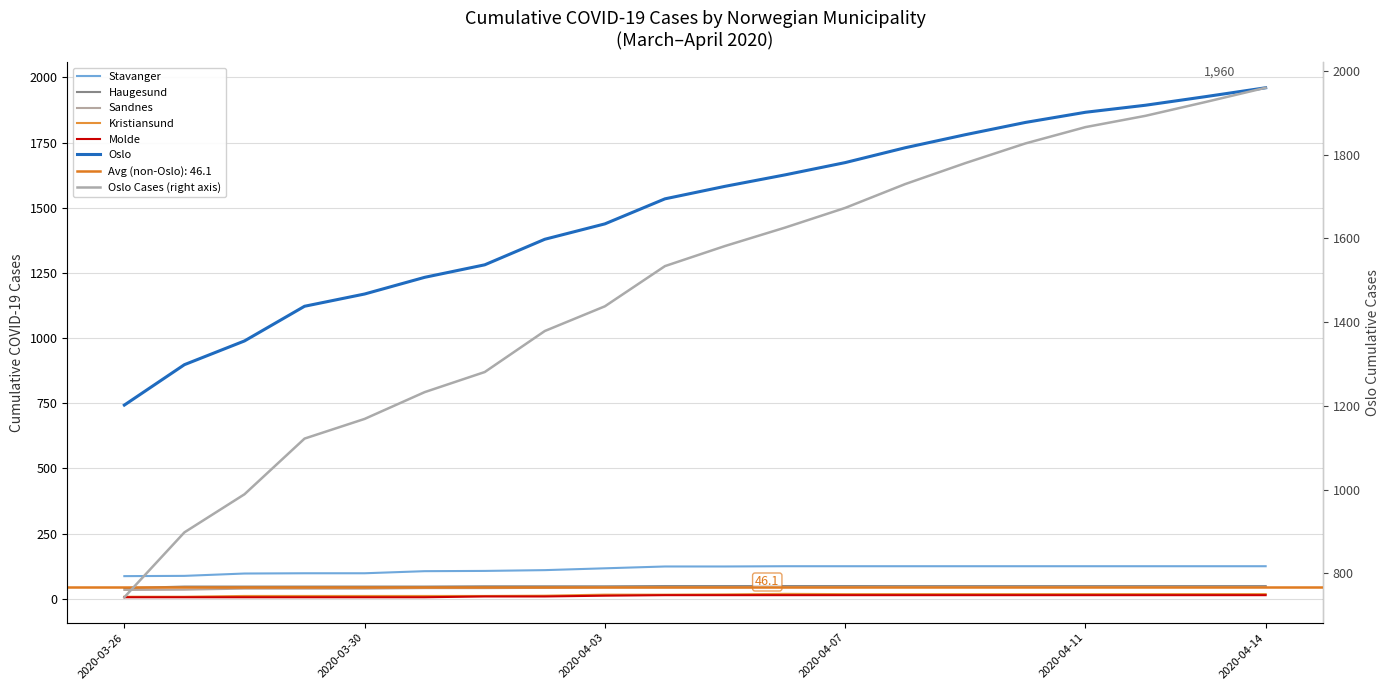

True or false: Kristiansund and Sandnes intersect in this chart.

False